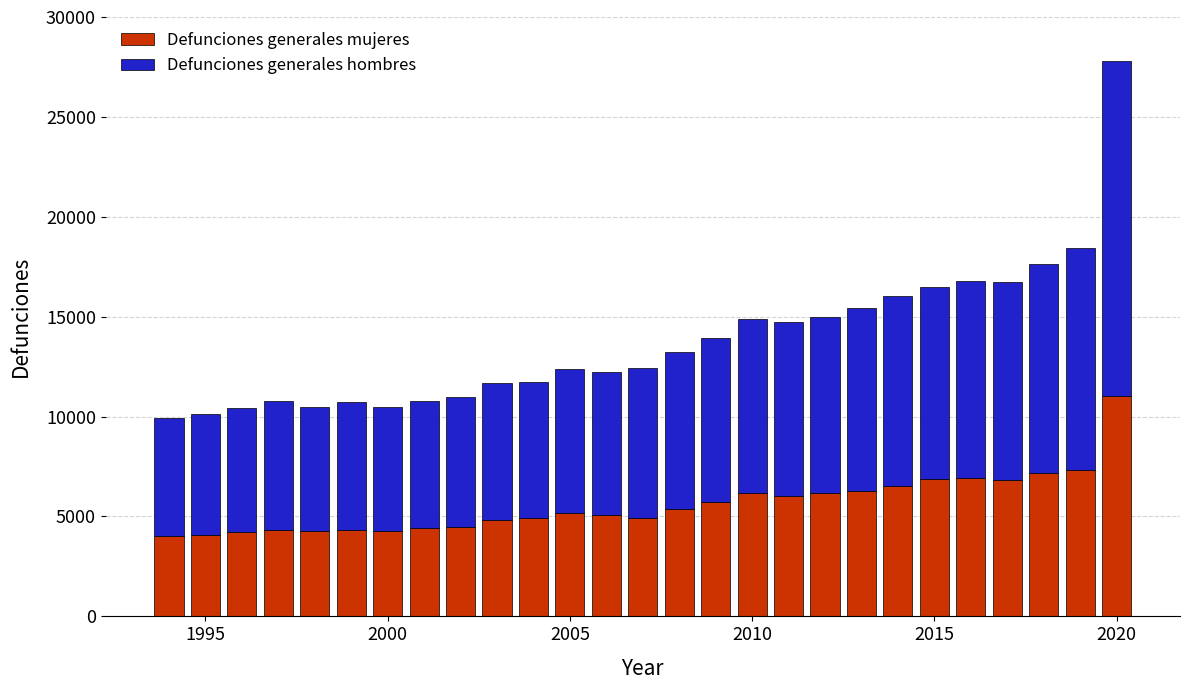

What is the difference between the second highest and second lowest values in the Defunciones generales mujeres series?

3263